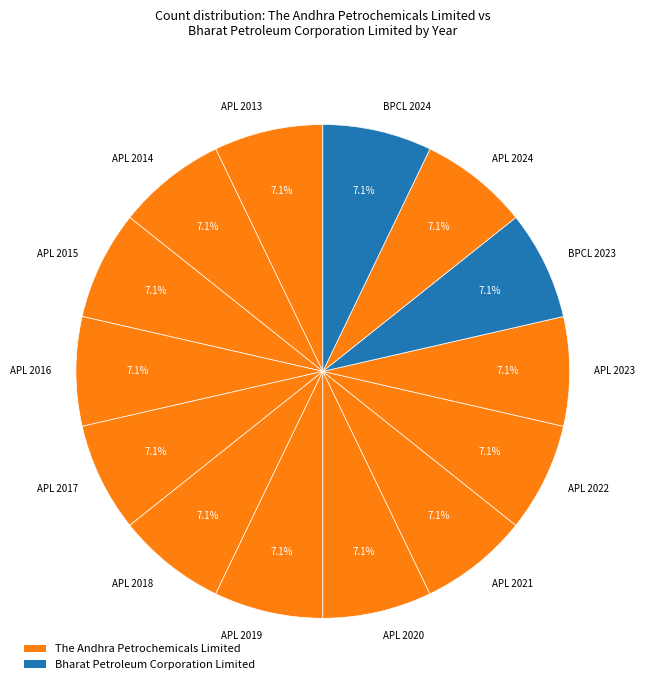

Count the number of slices in the pie.

14